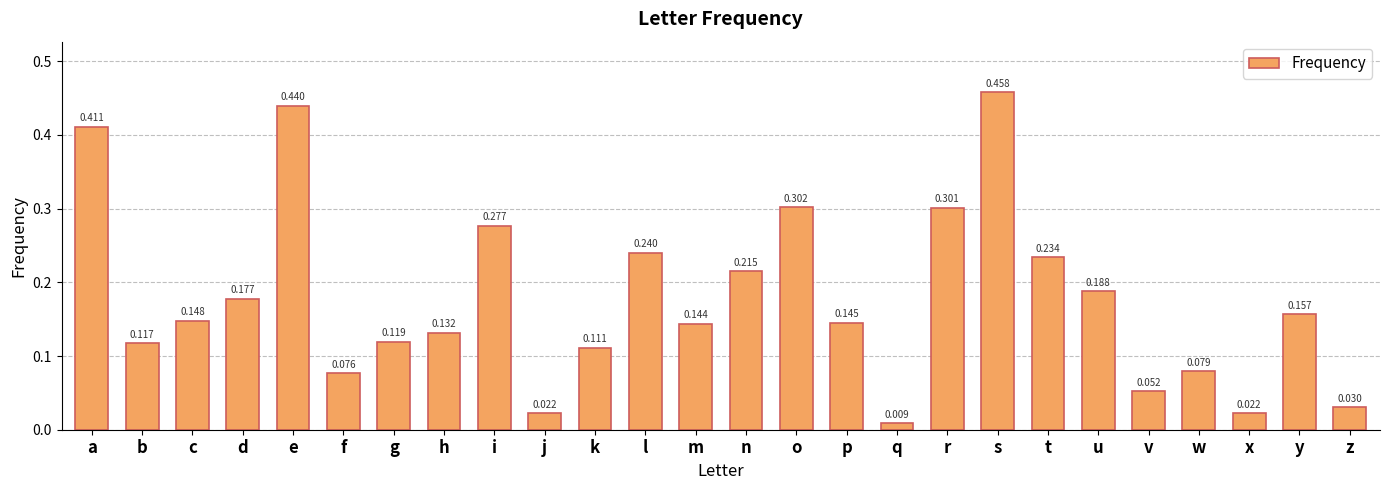

Which category has the lowest value across all series?

q